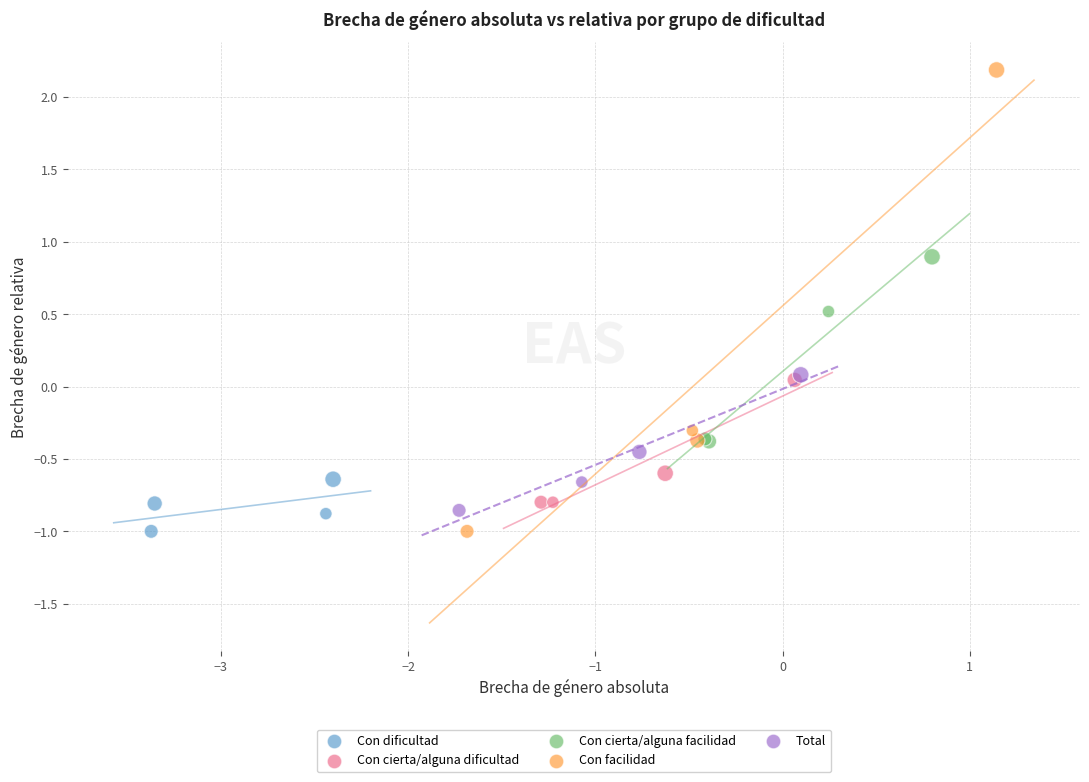

Which series reaches the maximum Y coordinate?

Con facilidad